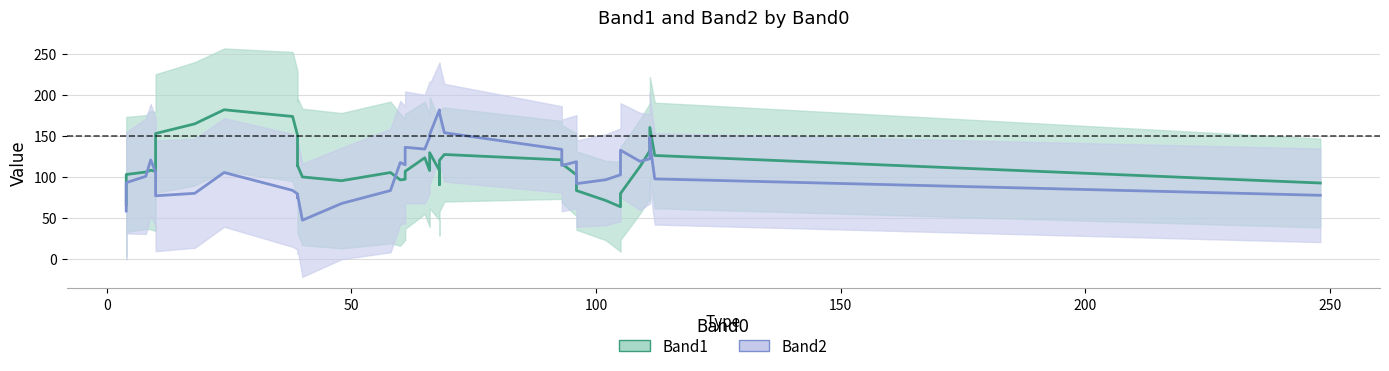

What is the total value across all series at 36?

258